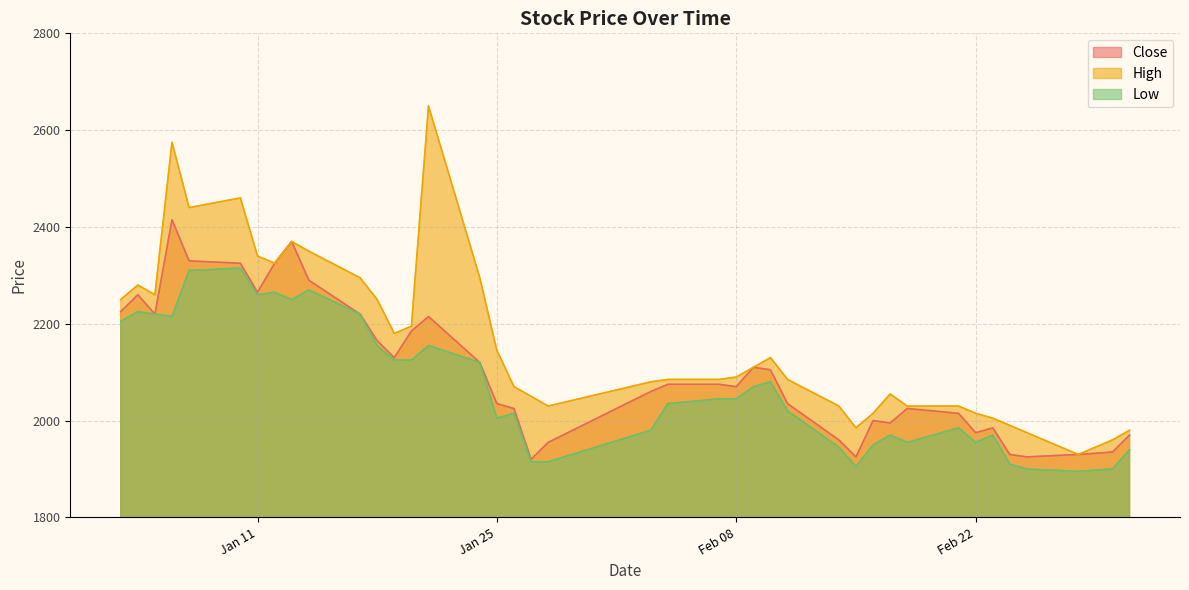

What value does the High series have at 2022-01-21, to the nearest 50?

2650